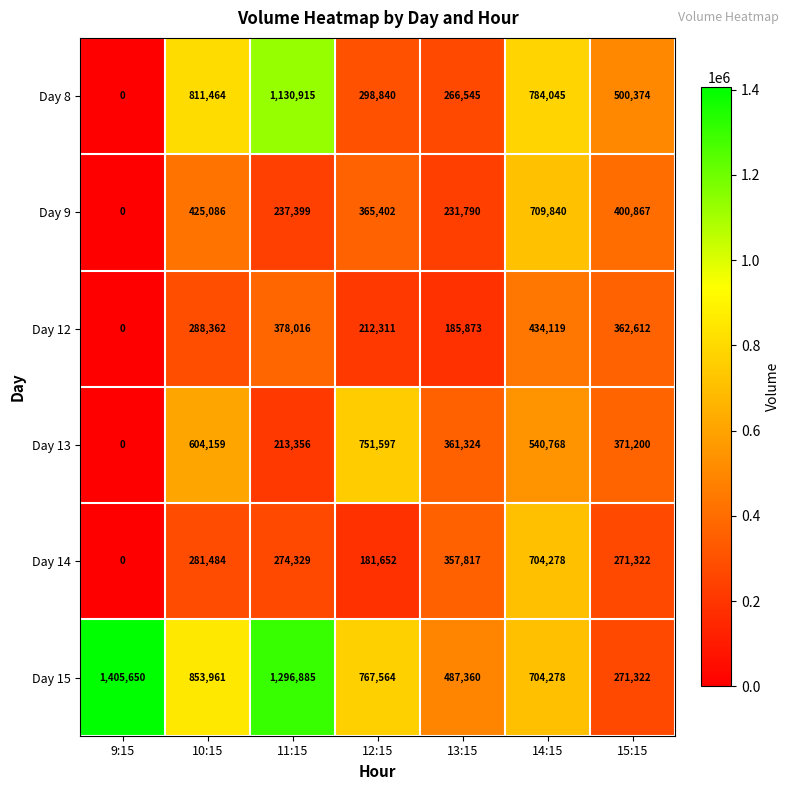

List the labels in order of Day 9 value, largest first.

14:15, 10:15, 15:15, 12:15, 11:15, 13:15, 9:15